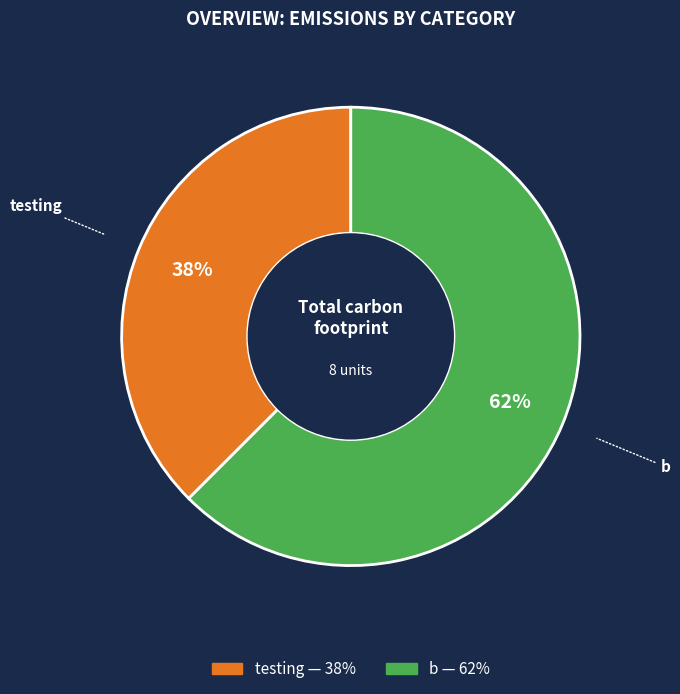

True or false: b accounts for 76% of the total.

False